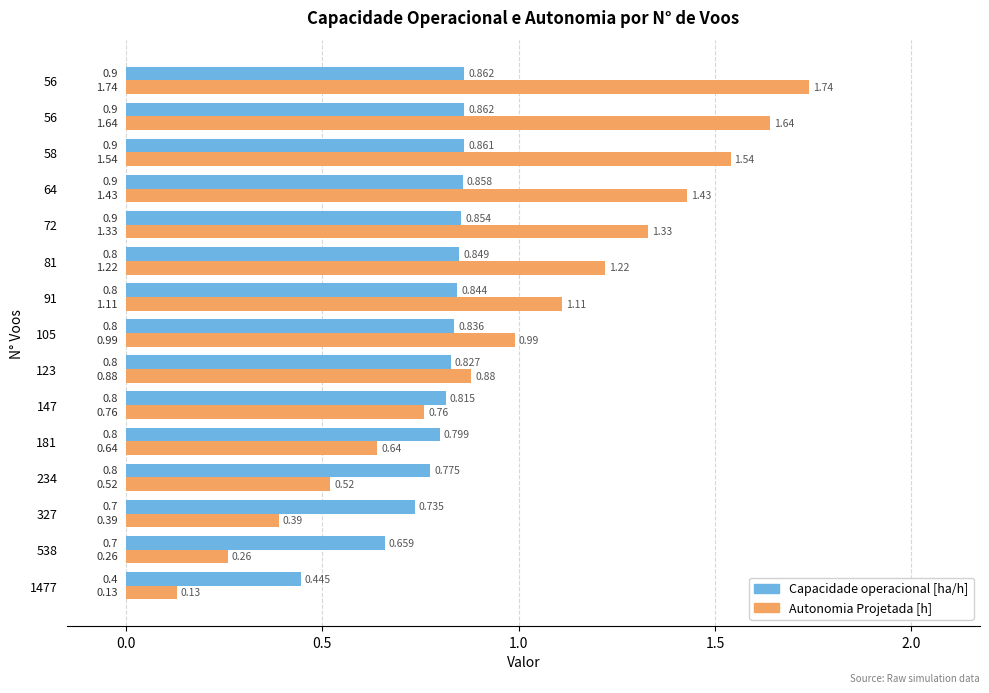

Reading left to right, transcribe all the data shown in this chart.

Capacidade operacional [ha/h]: 0.4	0.7	0.7	0.8	0.8	0.8	0.8	0.8	0.8	0.8	0.9	0.9	0.9	0.9	0.9
Autonomia Projetada [h]: 0.1	0.3	0.4	0.5	0.6	0.8	0.9	1.0	1.1	1.2	1.3	1.4	1.5	1.6	1.7